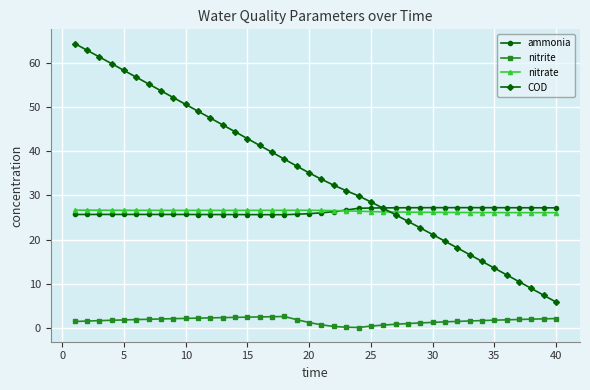

Which series has the largest range (max minus min)?

COD